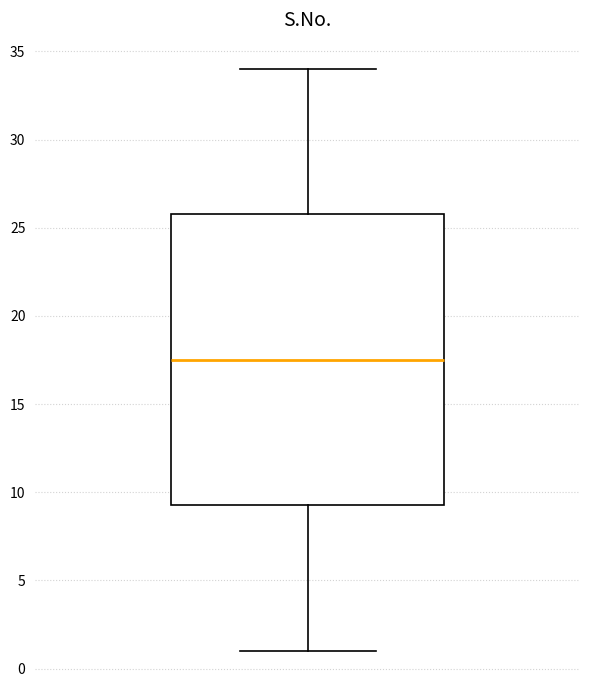

Transcribe this box plot: give where the median line is, the range the box spans, and where the two whiskers end, as read against the y-axis. The values are not printed on the chart, so give them approximately, as read against the axis.

median 17.5, box 9.5 to 26.0, whiskers 1.0 to 34.0